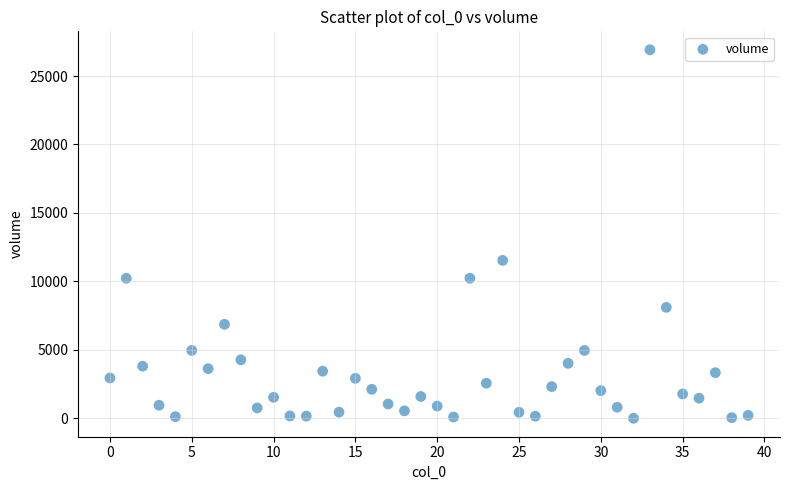

What Y value in the scatter plot is closest to 13461?

11536.9